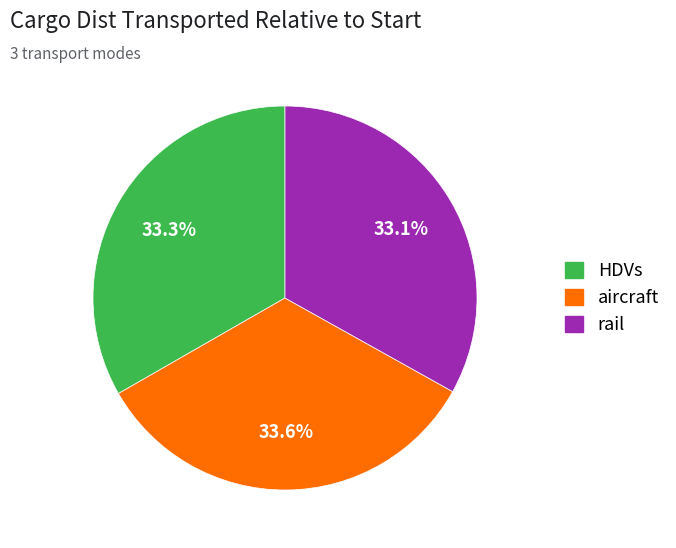

Is it true that aircraft is 21% of the pie?

False